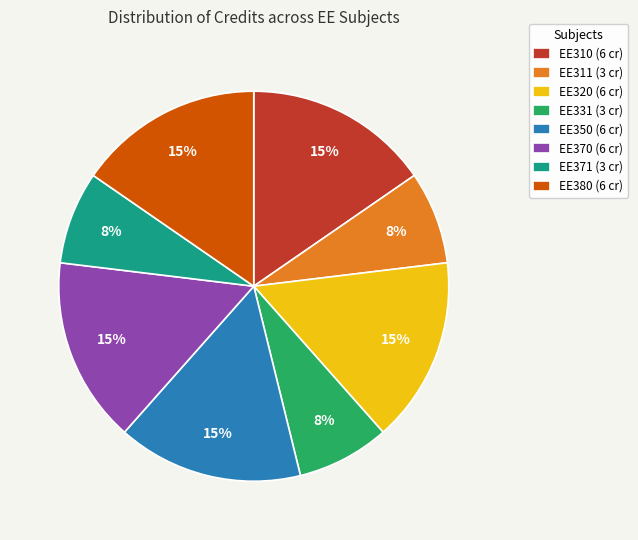

To the nearest percent, what is the combined percentage of EE370 (6 cr) and EE331 (3 cr)?

23%